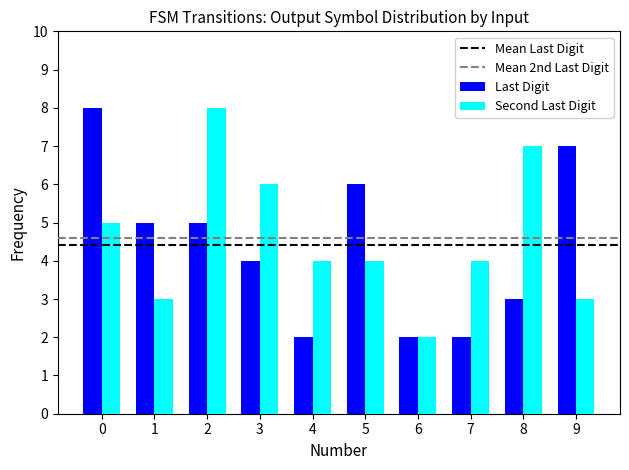

What is the spread (max minus min) of values at 0?

3